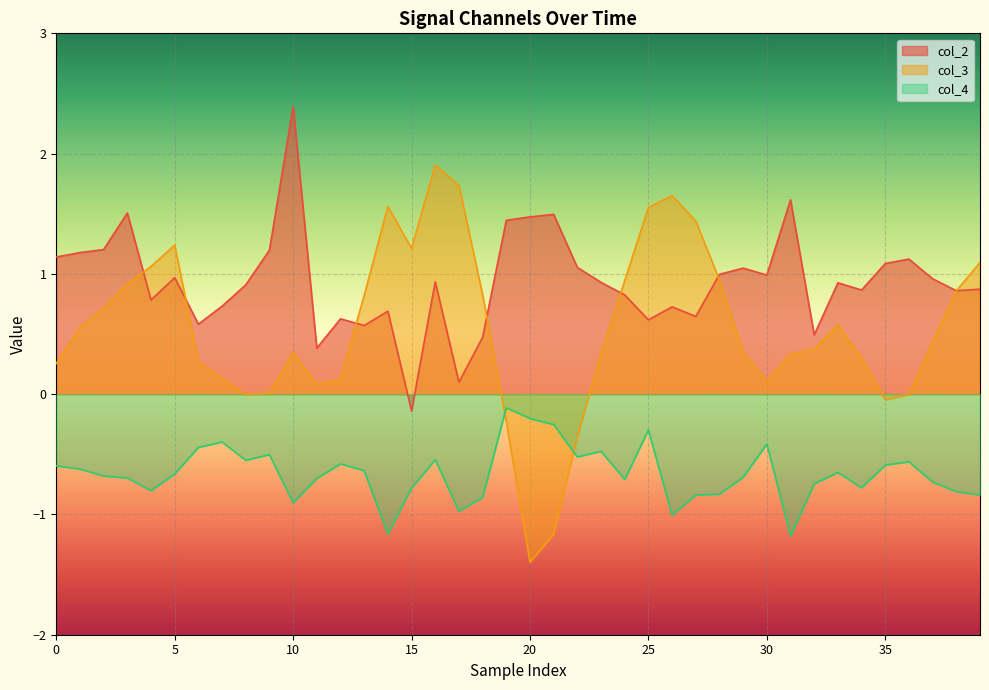

Which category has the lowest value in the col_4 series?

31